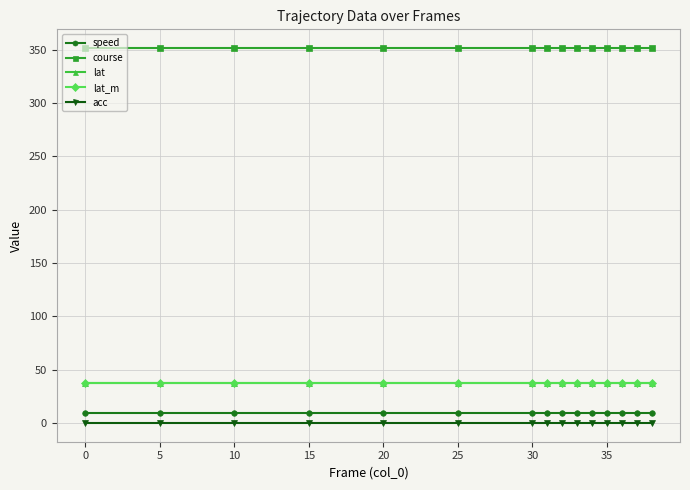

Which series has the largest total across all categories?

course